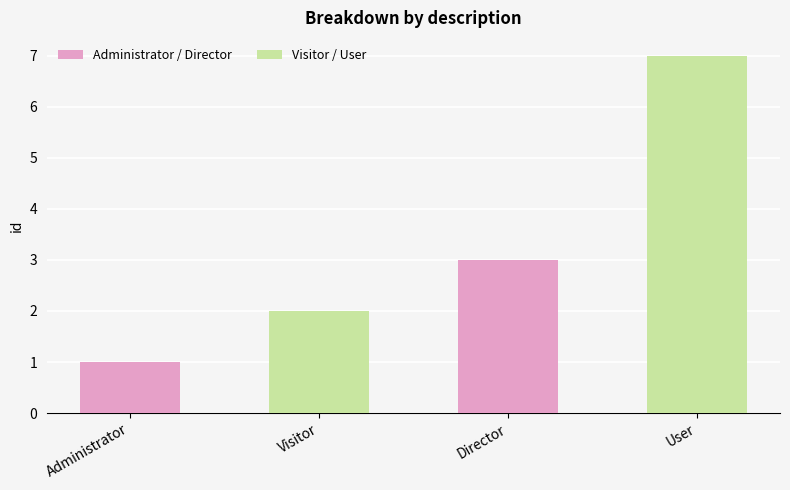

Reading left to right, extract all data points from this chart.

Administrator=1	Visitor=2	Director=3	User=7